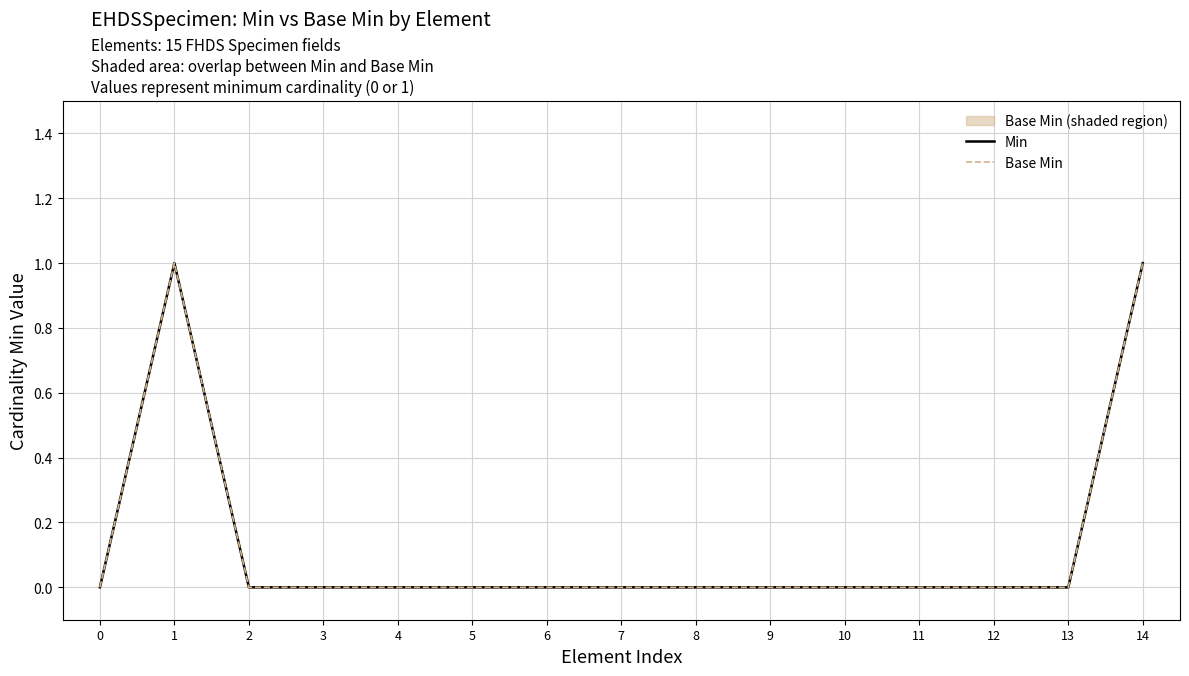

What are all the series names shown in the legend?

Min, Base Min